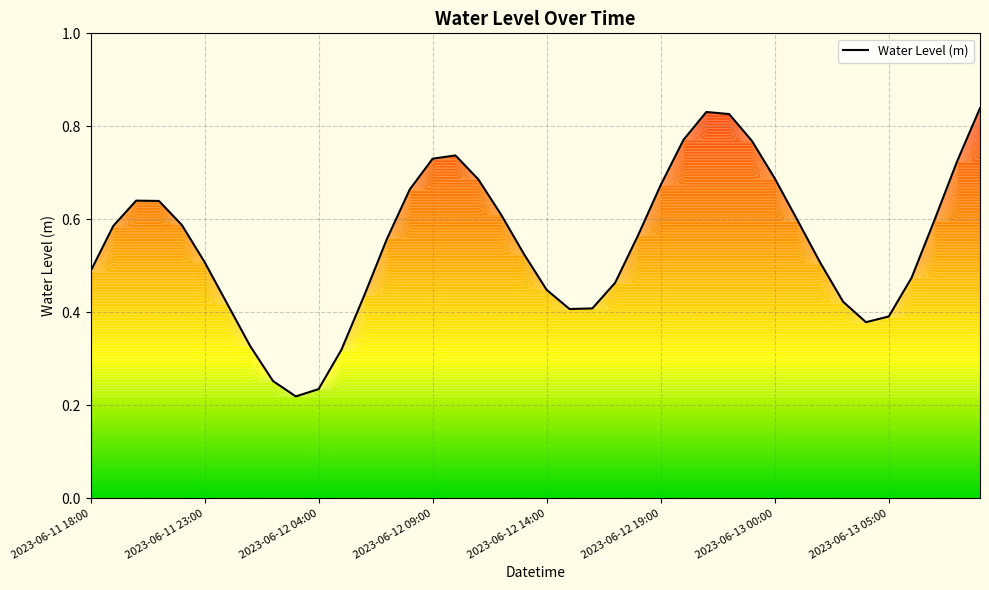

How many values are between 0 and 1?

40